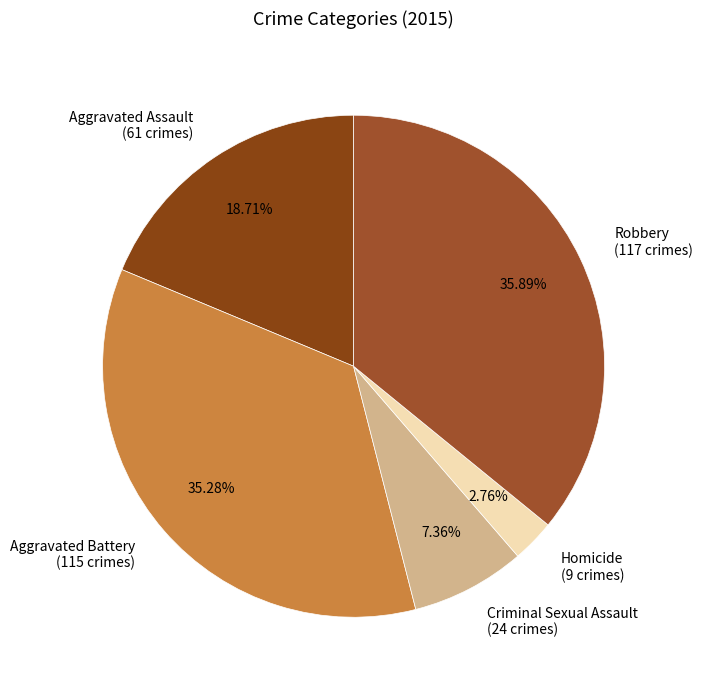

Is Homicide the majority of the pie?

No